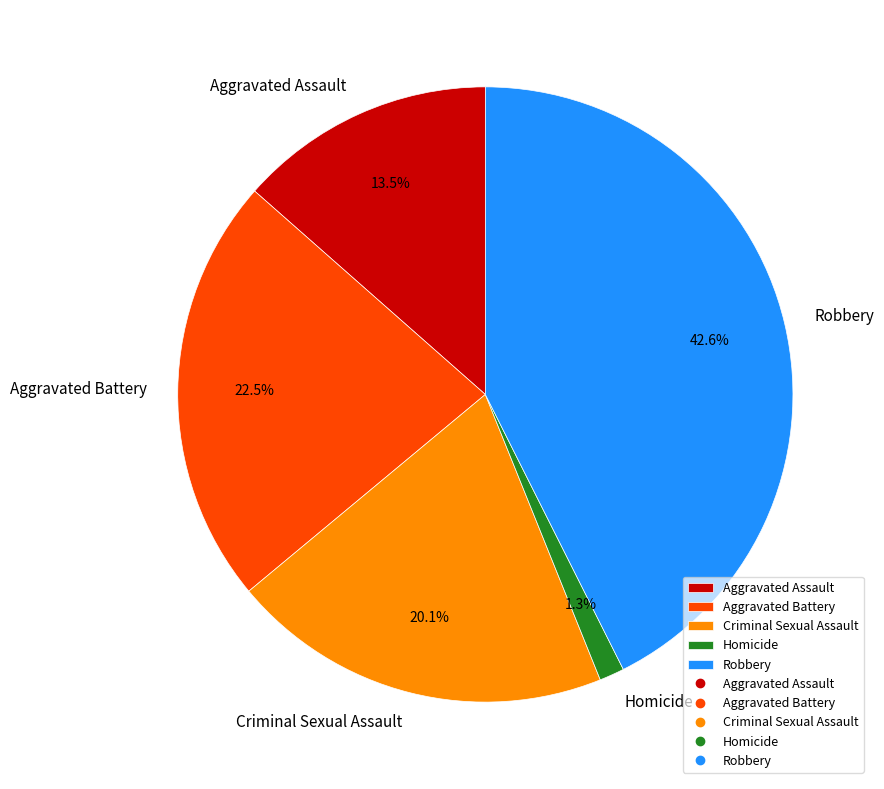

Is it true that Aggravated Assault is 19% of the pie?

False